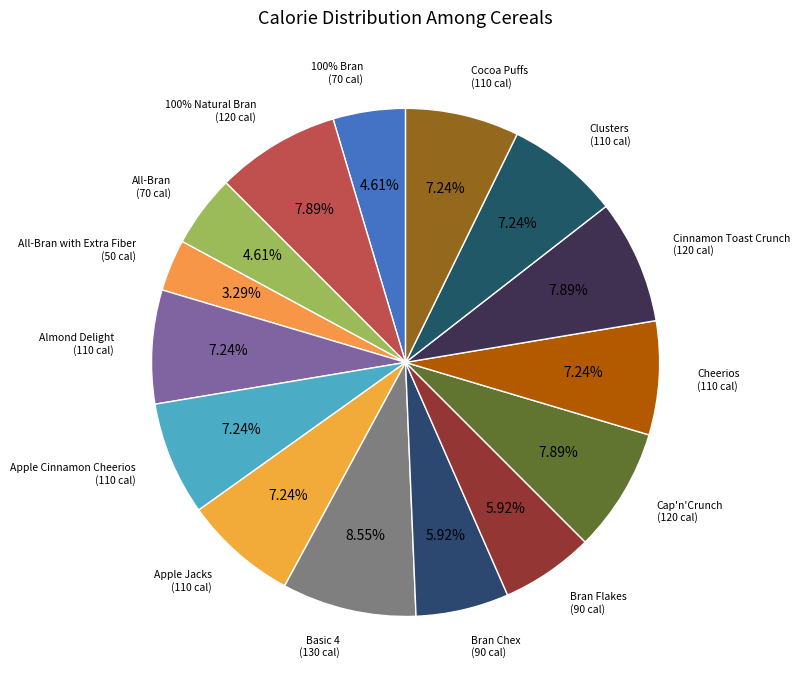

What is the smallest slice in the pie chart?

All-Bran with Extra Fiber